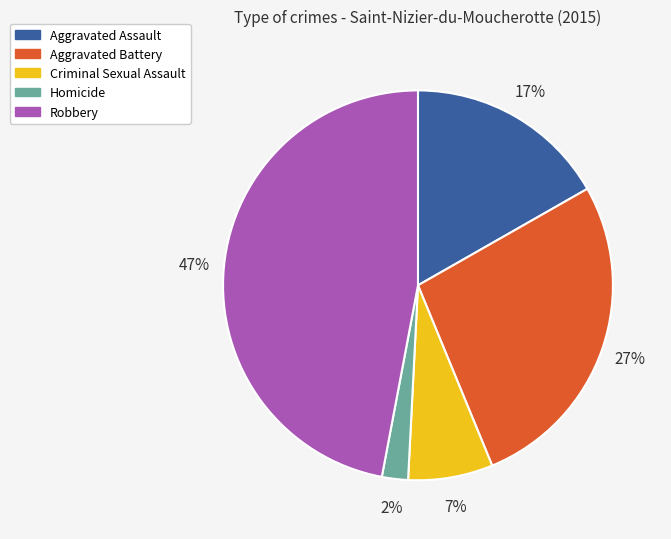

Approximately how many times larger is the value at Criminal Sexual Assault compared to Aggravated Battery?

0.3